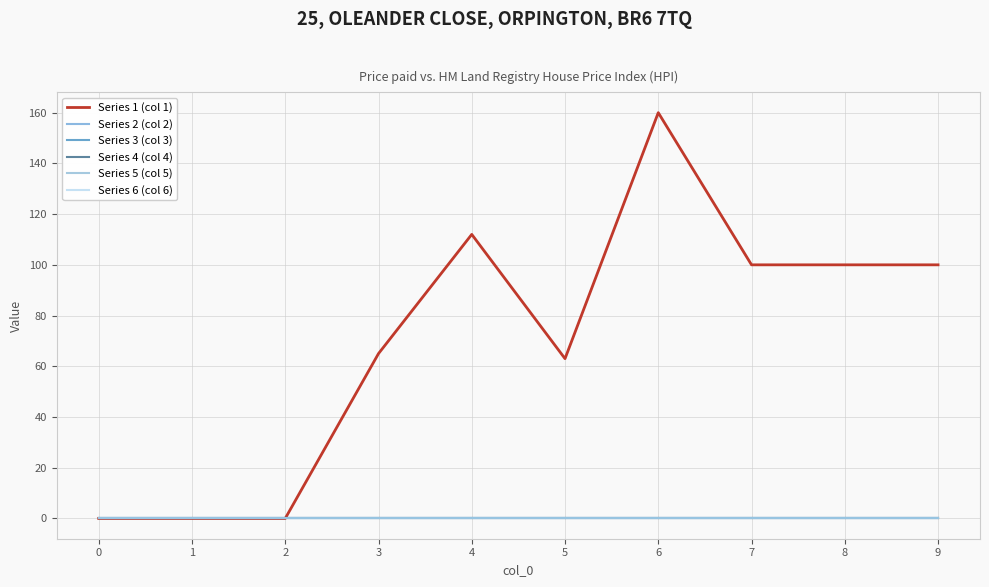

At how many categories does at least one series exceed 139?

1